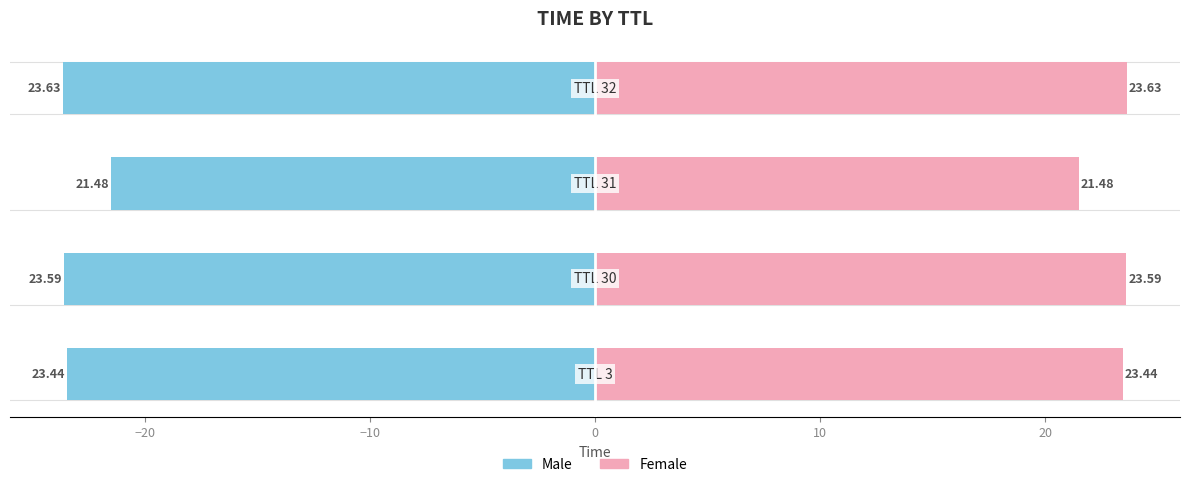

What is the difference between the highest and lowest values at 0?

47.3